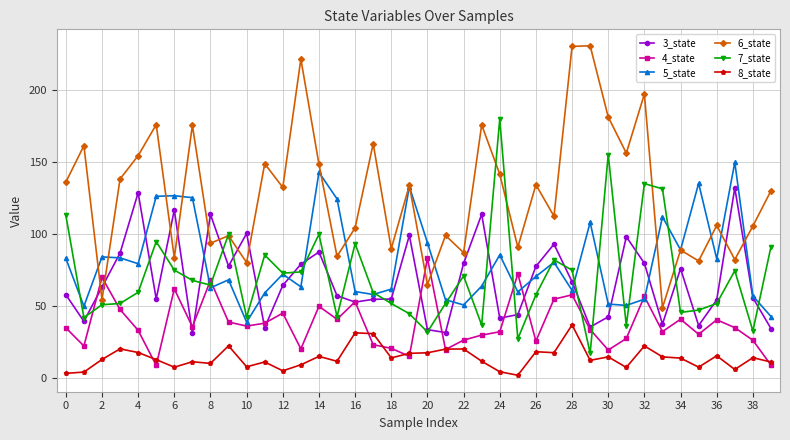

What is the average value of the 6_state series?

128.0